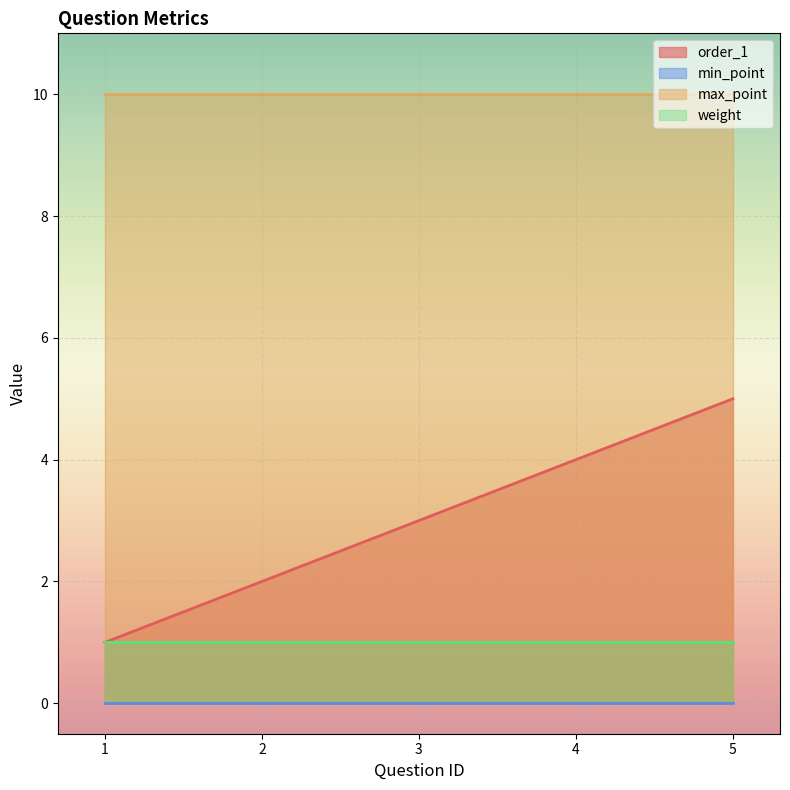

Between 3 and 5, which series saw the biggest shift?

order_1